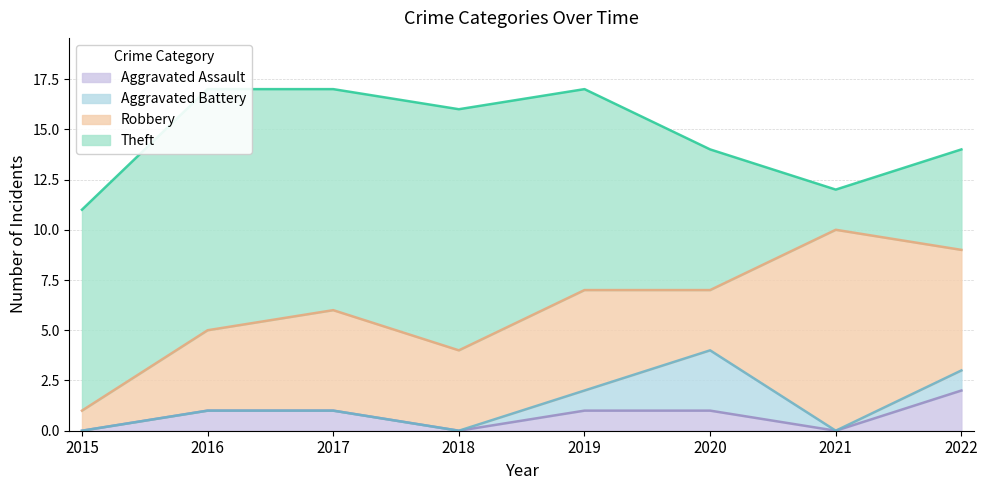

At which category does the chart reach its peak across all series?

2016